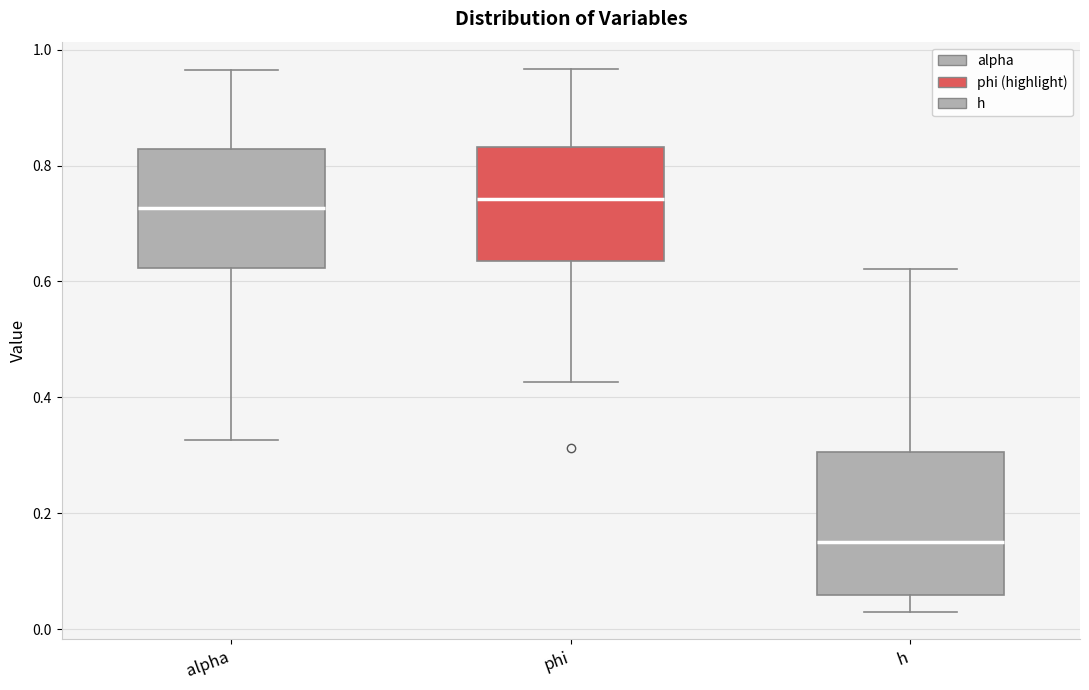

Which box is the tallest, from its lower edge to its upper edge?

h